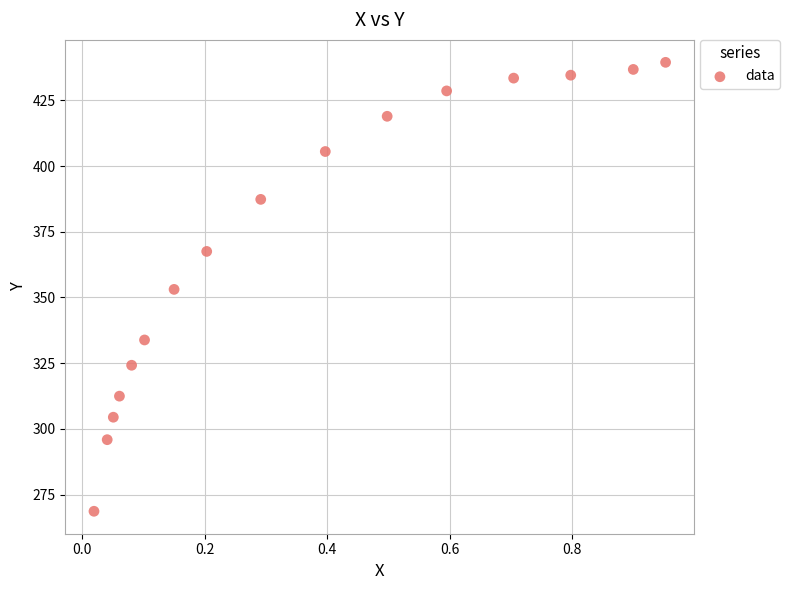

What is the range of X values (max minus min)?

0.9